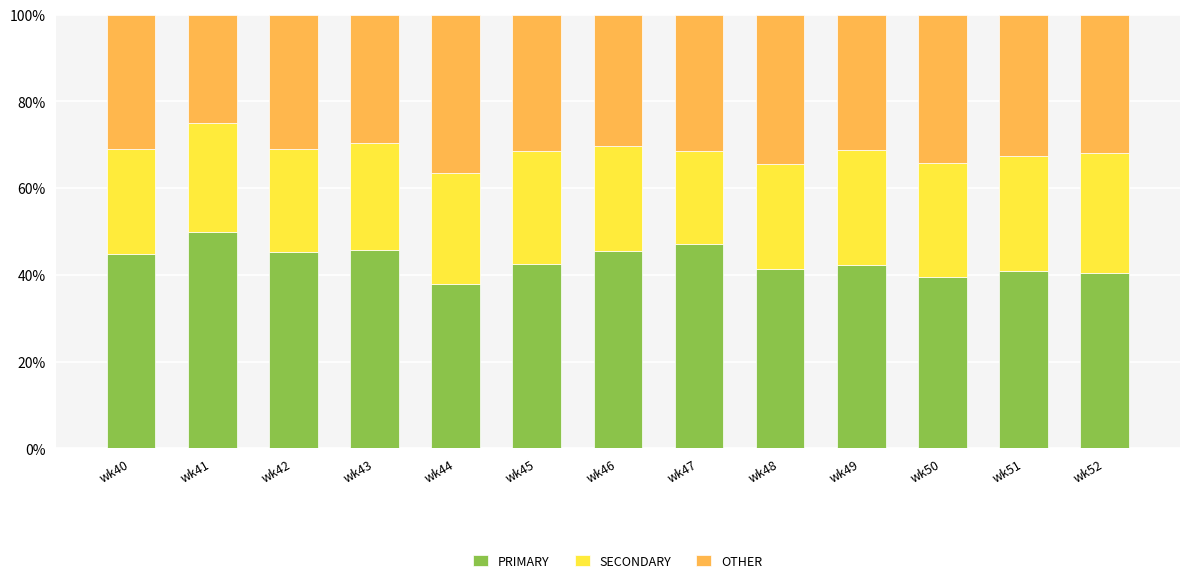

The value of PRIMARY at wk47 is 47.1. True or false?

True